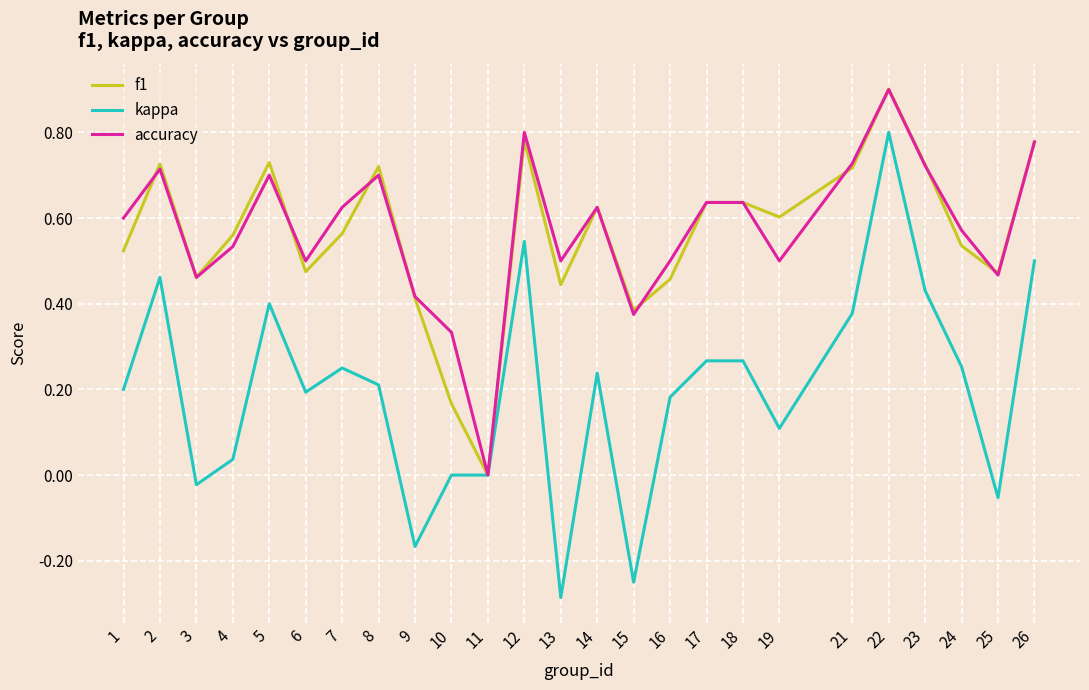

Is it true that kappa equals -0.0 at 3?

True